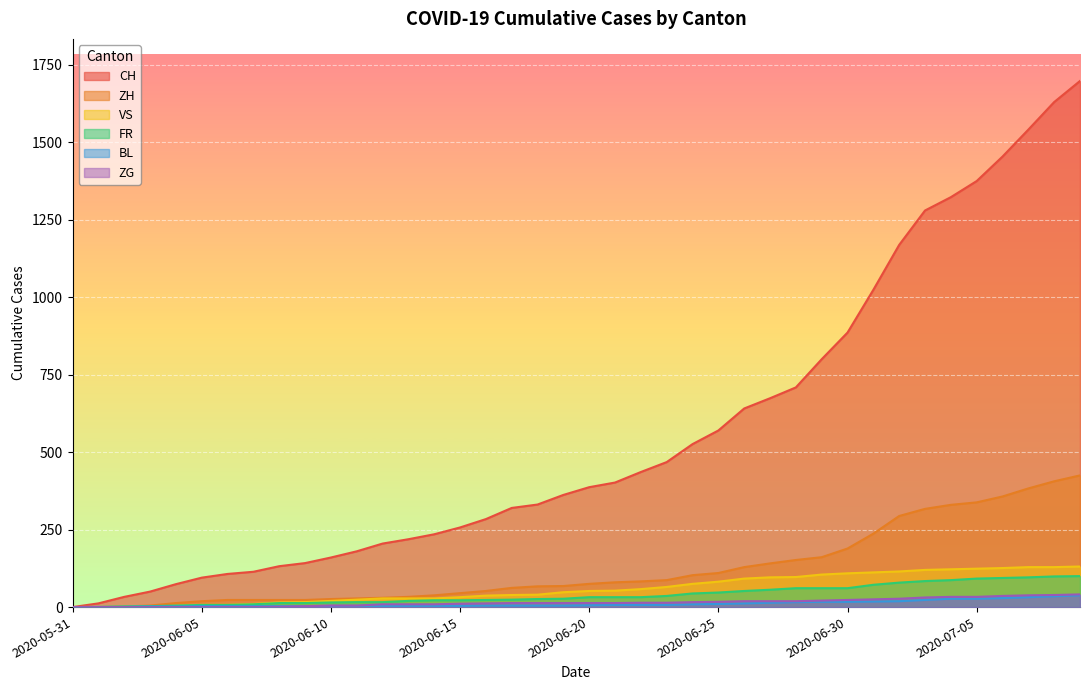

List the labels in order of FR value, smallest first.

2020-05-31, 2020-06-01, 2020-06-02, 2020-06-03, 2020-06-04, 2020-06-05, 2020-06-06, 2020-06-07, 2020-06-08, 2020-06-09, 2020-06-10, 2020-06-11, 2020-06-12, 2020-06-13, 2020-06-14, 2020-06-15, 2020-06-16, 2020-06-17, 2020-06-18, 2020-06-19, 2020-06-20, 2020-06-21, 2020-06-22, 2020-06-23, 2020-06-24, 2020-06-25, 2020-06-26, 2020-06-27, 2020-06-28, 2020-06-29, 2020-06-30, 2020-07-01, 2020-07-02, 2020-07-03, 2020-07-04, 2020-07-05, 2020-07-06, 2020-07-07, 2020-07-08, 2020-07-09